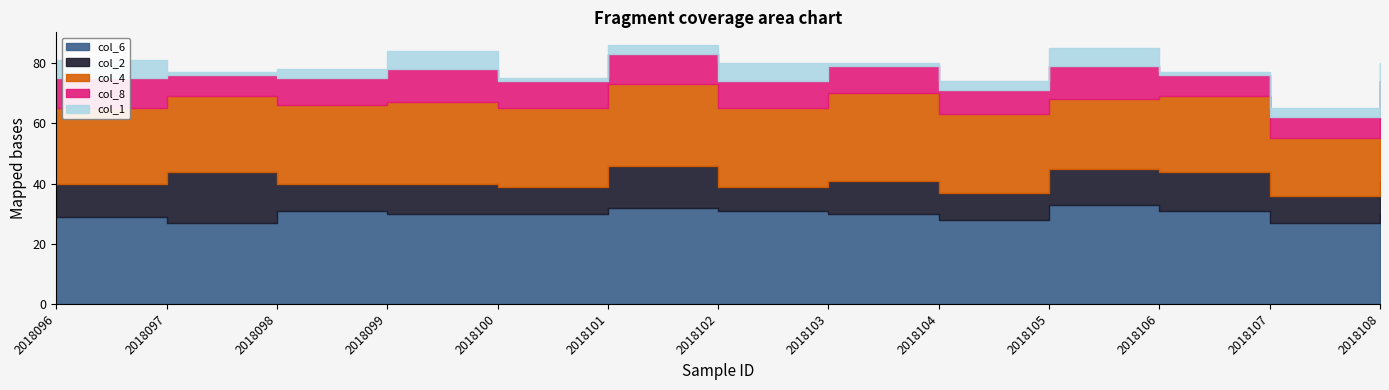

At 2018105, list the series in order from smallest to largest.

col_1, col_8, col_2, col_4, col_6